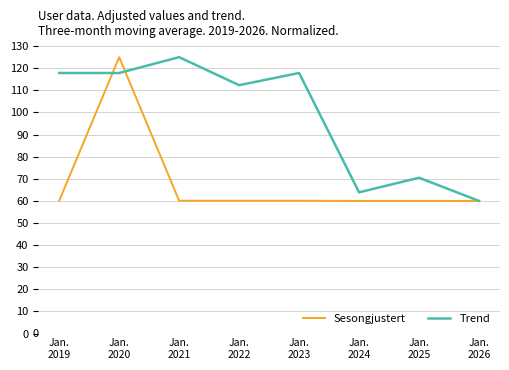

What is the minimum value for Trend?

60.0